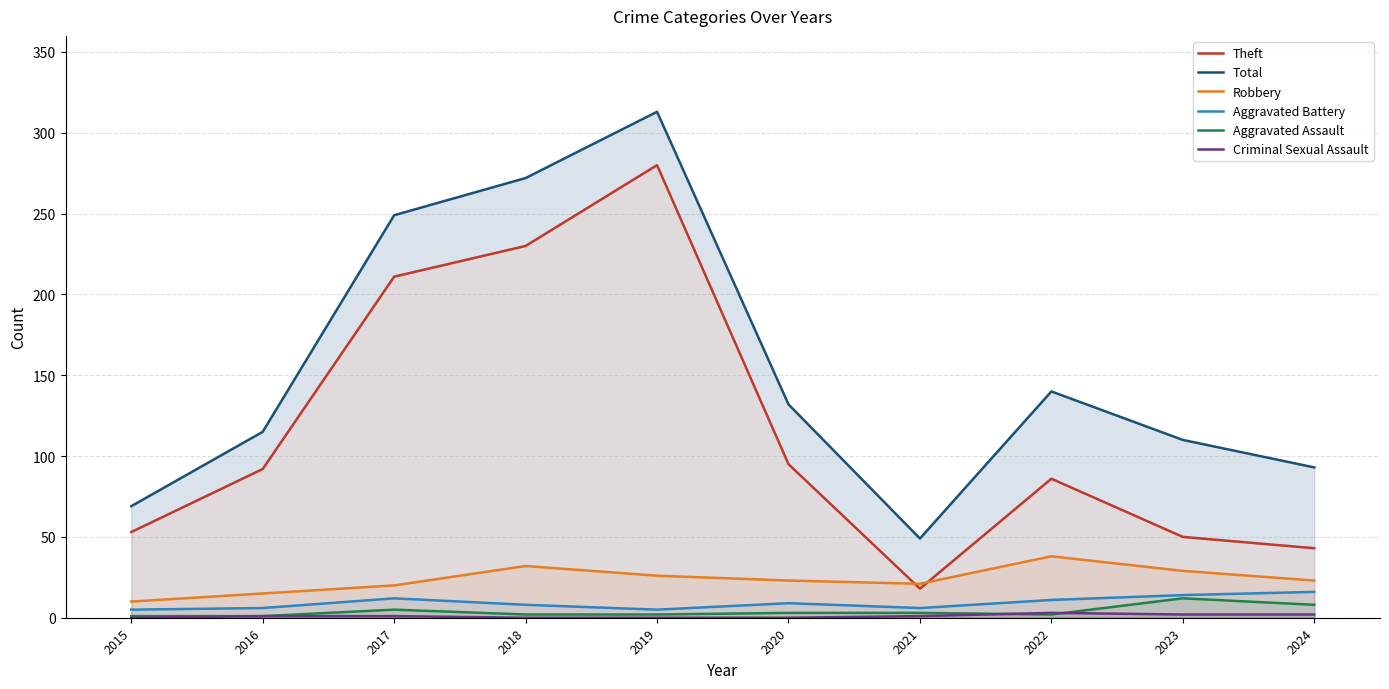

What is the difference between the maximum and minimum values in the Total series?

264